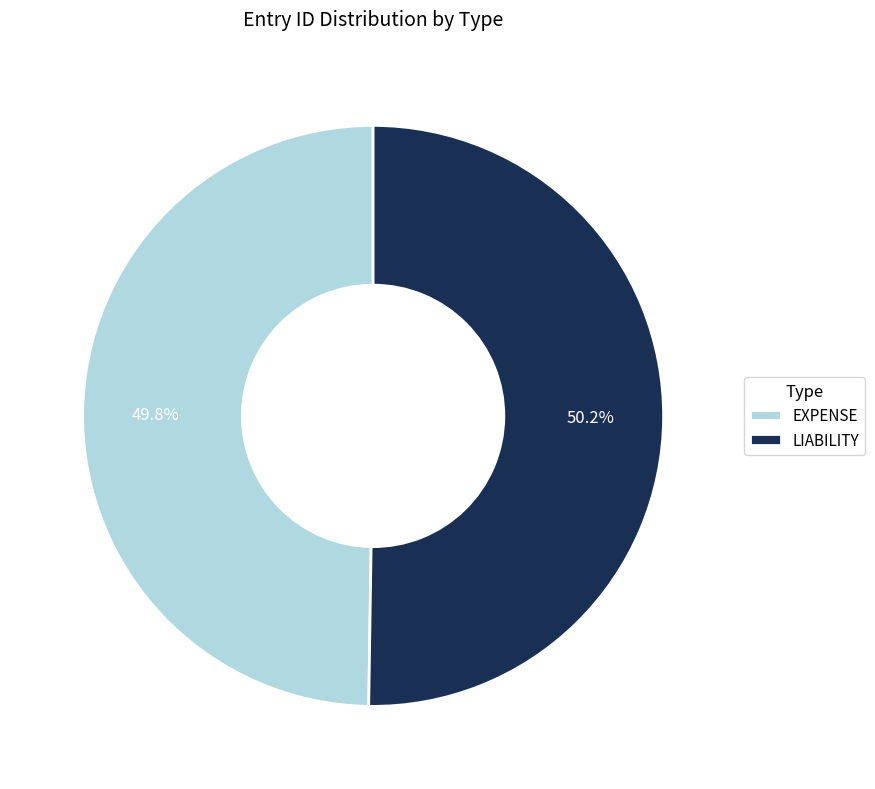

Approximately how many times larger is the value at LIABILITY compared to EXPENSE?

1.0